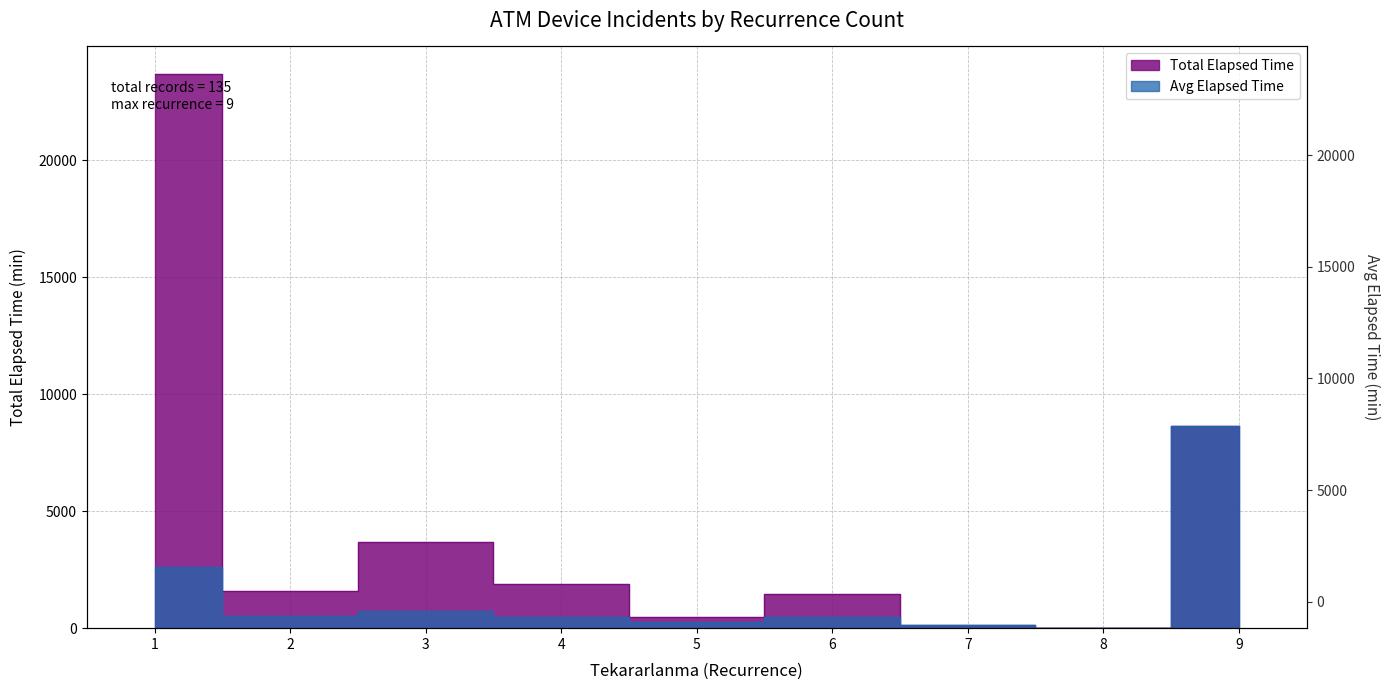

List the series in order of their overall mean, lowest first.

Avg Elapsed Time, Total Elapsed Time